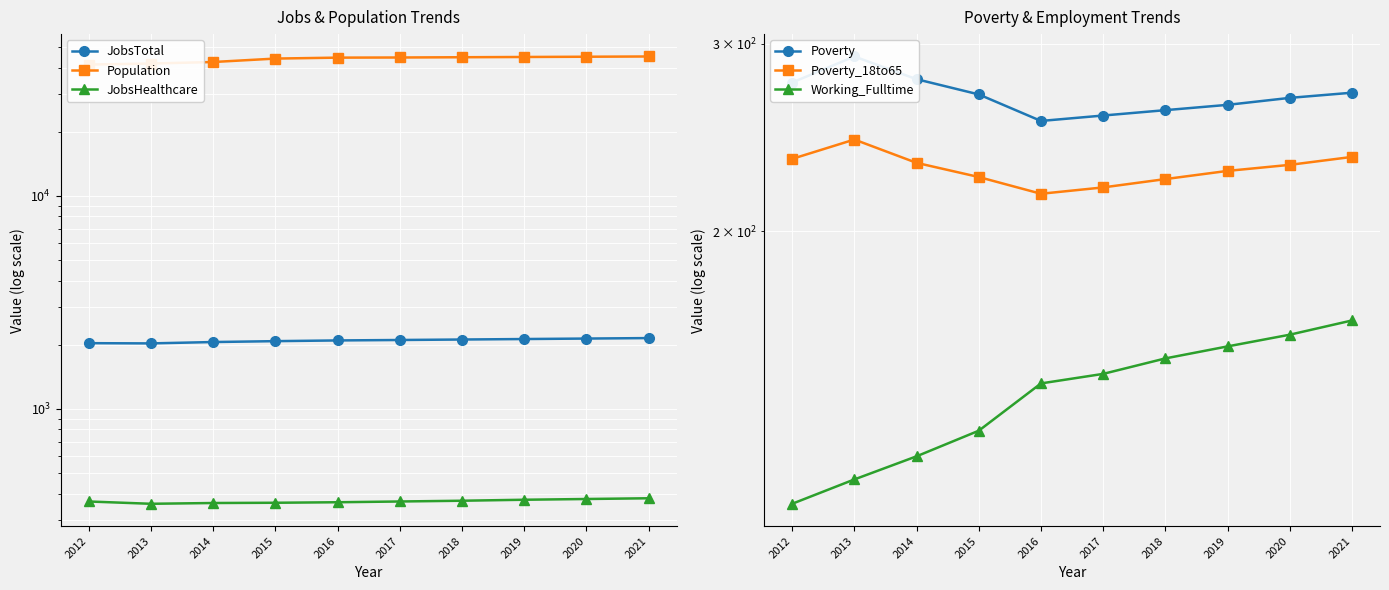

The Working_Fulltime series shows 117 at 2013. True or false?

True